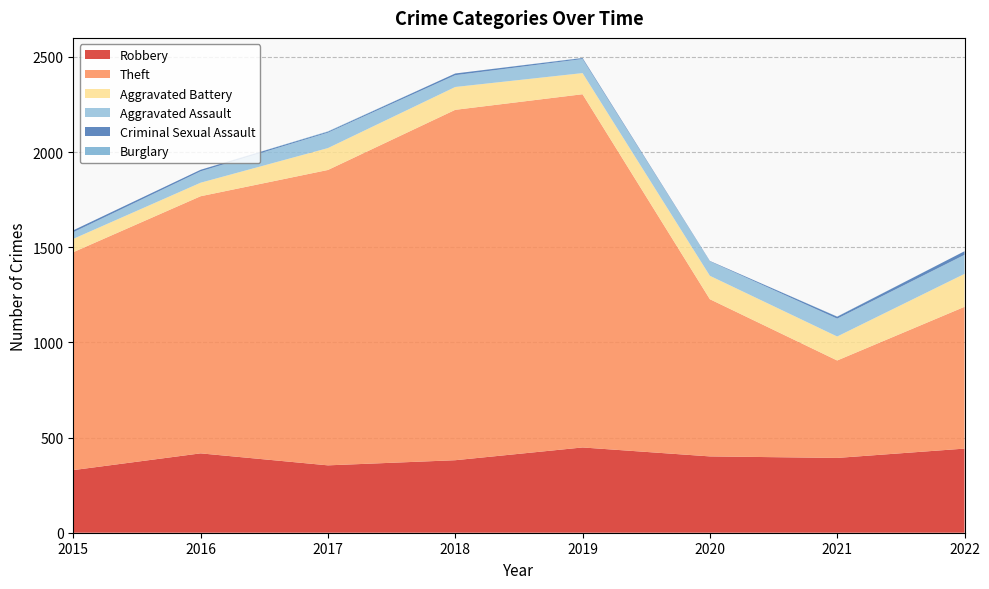

Reading left to right, extract all data points from this chart.

Robbery: 2015=329	2016=417	2017=354	2018=381	2019=448	2020=401	2021=393	2022=442
Theft: 2015=1145	2016=1351	2017=1552	2018=1841	2019=1856	2020=826	2021=512	2022=745
Aggravated Battery: 2015=70	2016=71	2017=115	2018=120	2019=111	2020=123	2021=126	2022=173
Aggravated Assault: 2015=35	2016=60	2017=81	2018=62	2019=74	2020=76	2021=94	2022=100
Criminal Sexual Assault: 2015=10	2016=8	2017=5	2018=9	2019=5	2020=2	2021=10	2022=19
Burglary: 2015=0	2016=0	2017=2	2018=0	2019=1	2020=0	2021=1	2022=0